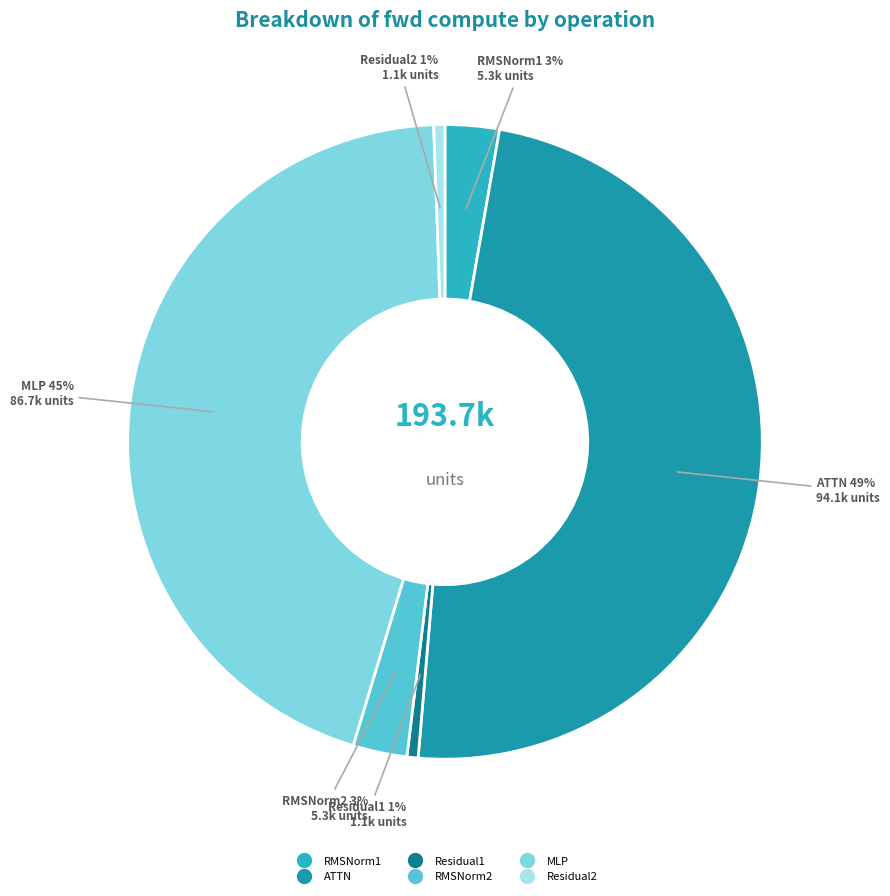

Which has a higher value, MLP or RMSNorm1?

MLP